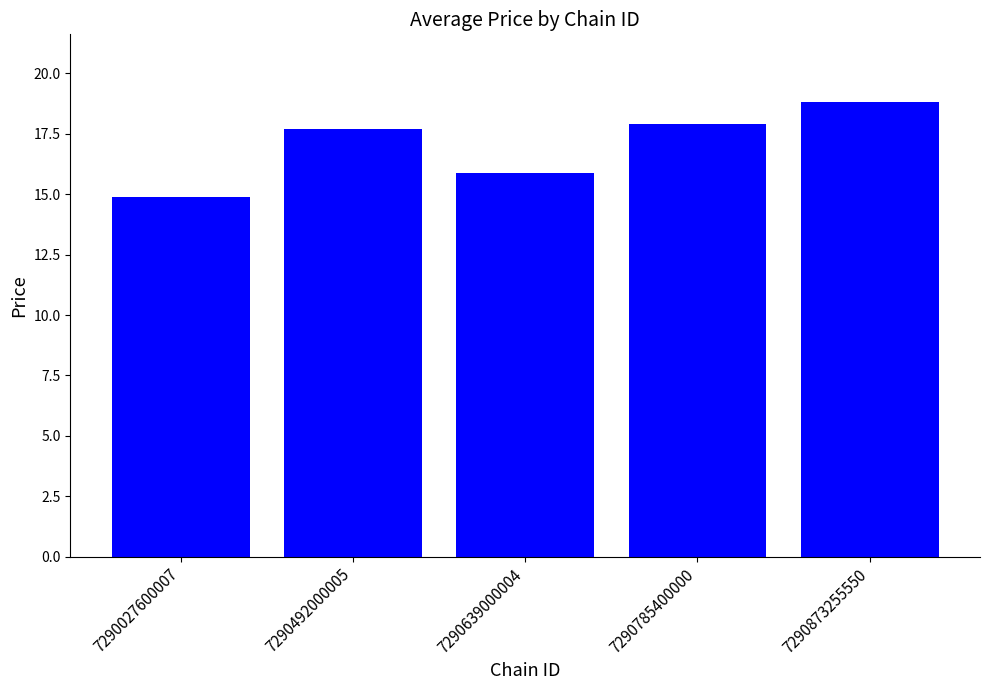

Are the bars horizontal?

No